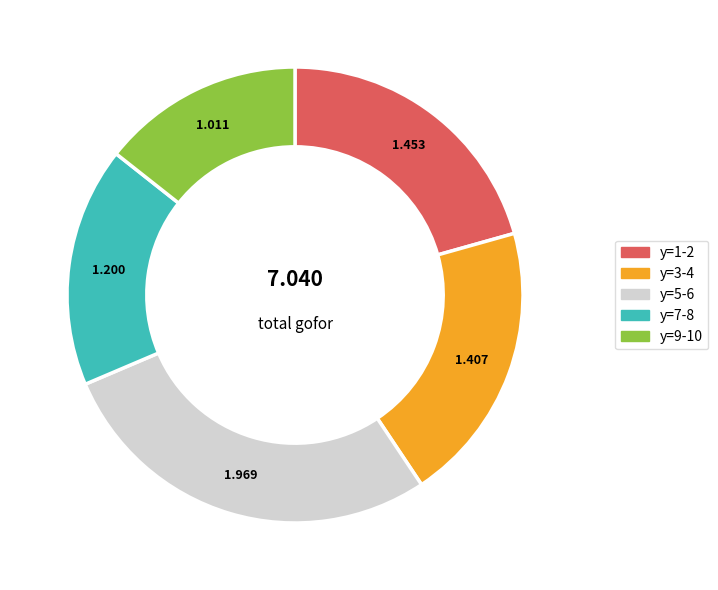

Does y=3-4 account for over 50% of the chart?

No